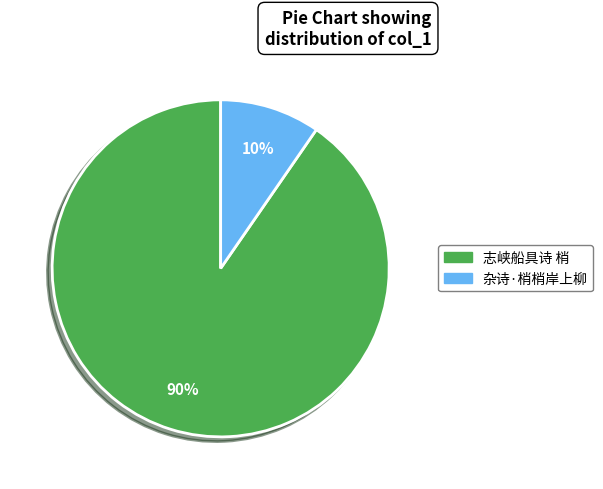

Which slice is the largest?

志峡船具诗 梢